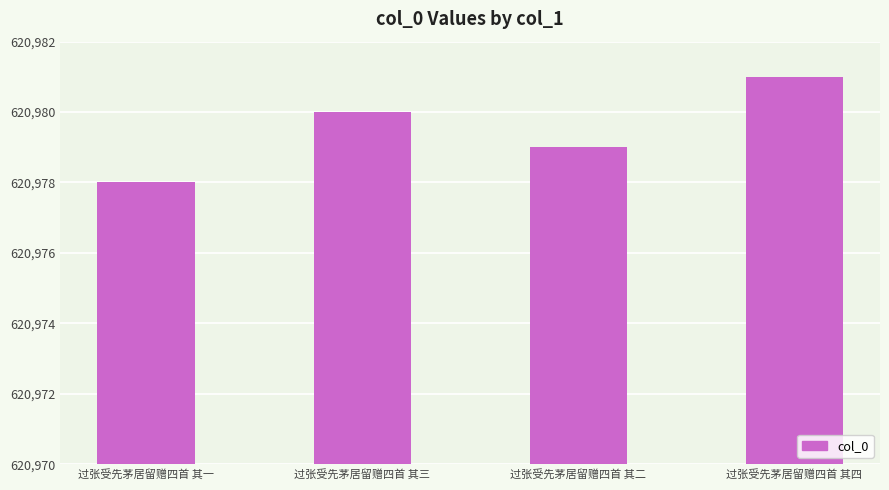

What is the greatest value displayed?

620981